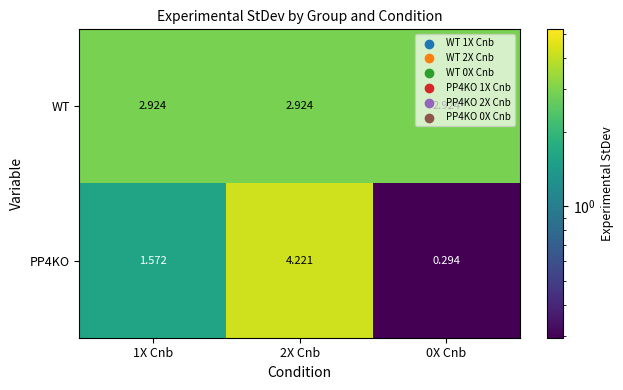

Between 1X Cnb and 0X Cnb, which series saw the biggest shift?

PP4KO